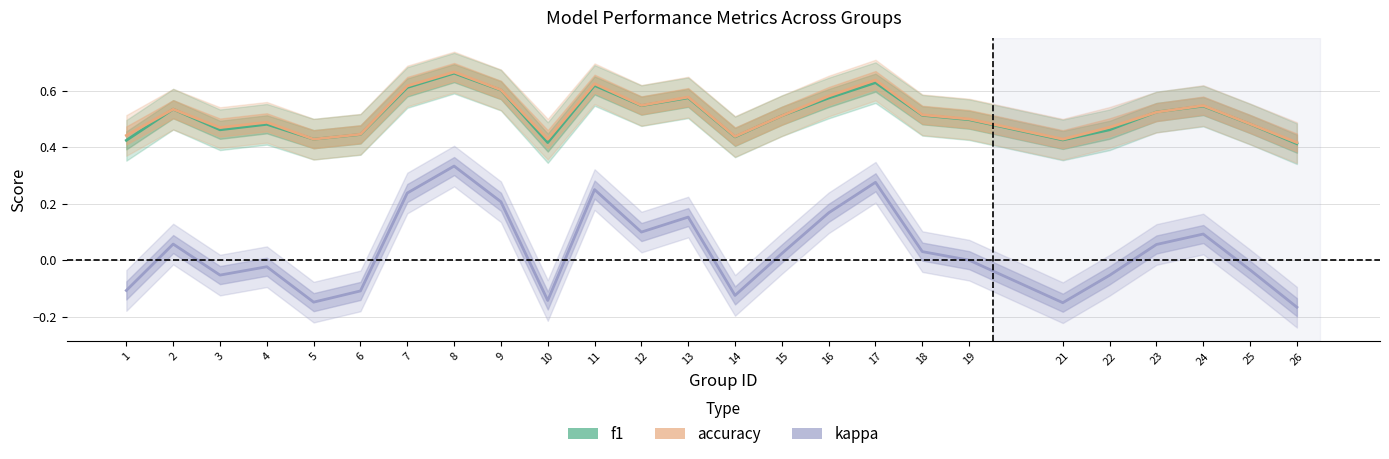

Reading left to right, extract all data points from this chart.

f1: 1=0.4	2=0.5	3=0.5	4=0.5	5=0.4	6=0.4	7=0.6	8=0.7	9=0.6	10=0.4	11=0.6	12=0.5	13=0.6	14=0.4	15=0.5	16=0.6	17=0.6	18=0.5	19=0.5	21=0.4	22=0.5	23=0.5	24=0.5	25=0.5	26=0.4
accuracy: 1=0.4	2=0.5	3=0.5	4=0.5	5=0.4	6=0.4	7=0.6	8=0.7	9=0.6	10=0.4	11=0.6	12=0.5	13=0.6	14=0.4	15=0.5	16=0.6	17=0.6	18=0.5	19=0.5	21=0.4	22=0.5	23=0.5	24=0.5	25=0.5	26=0.4
kappa: 1=-0.1	2=0.1	3=-0.1	4=-0.0	5=-0.1	6=-0.1	7=0.2	8=0.3	9=0.2	10=-0.1	11=0.2	12=0.1	13=0.2	14=-0.1	15=0.0	16=0.2	17=0.3	18=0.0	19=0.0	21=-0.2	22=-0.1	23=0.1	24=0.1	25=-0.0	26=-0.2